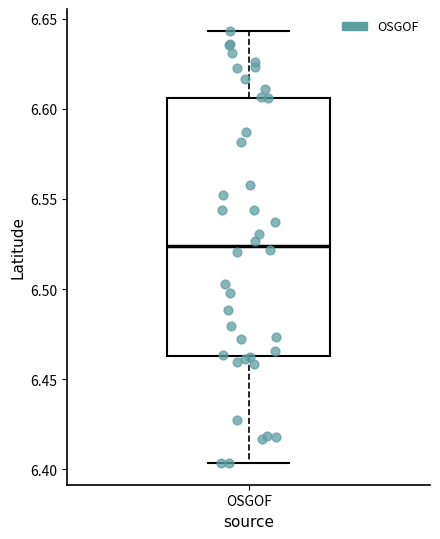

Transcribe this box plot: give where the median line is, the range the box spans, and where the two whiskers end, as read against the y-axis. The values are not printed on the chart, so give them approximately, as read against the axis.

median 6.525, box 6.465 to 6.605, whiskers 6.405 to 6.645